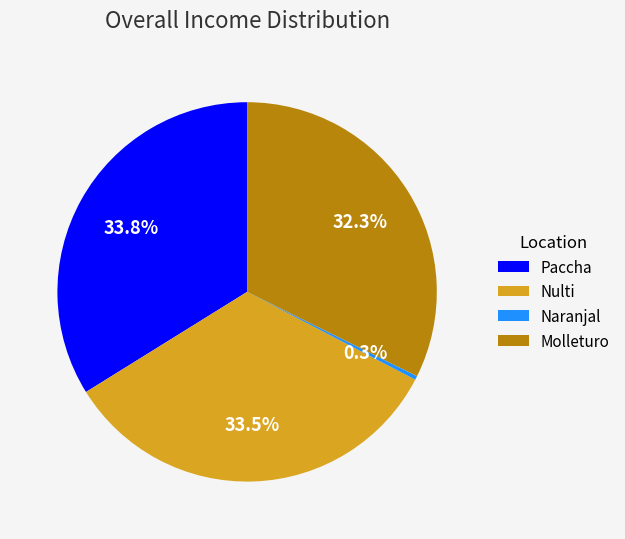

Between Nulti and Naranjal, which is larger?

Nulti